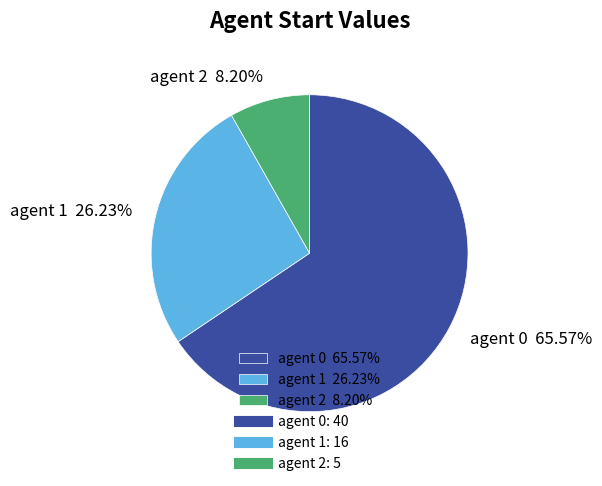

Which has a higher value, agent 1 26.23% or agent 2 8.20%?

agent 1 26.23%